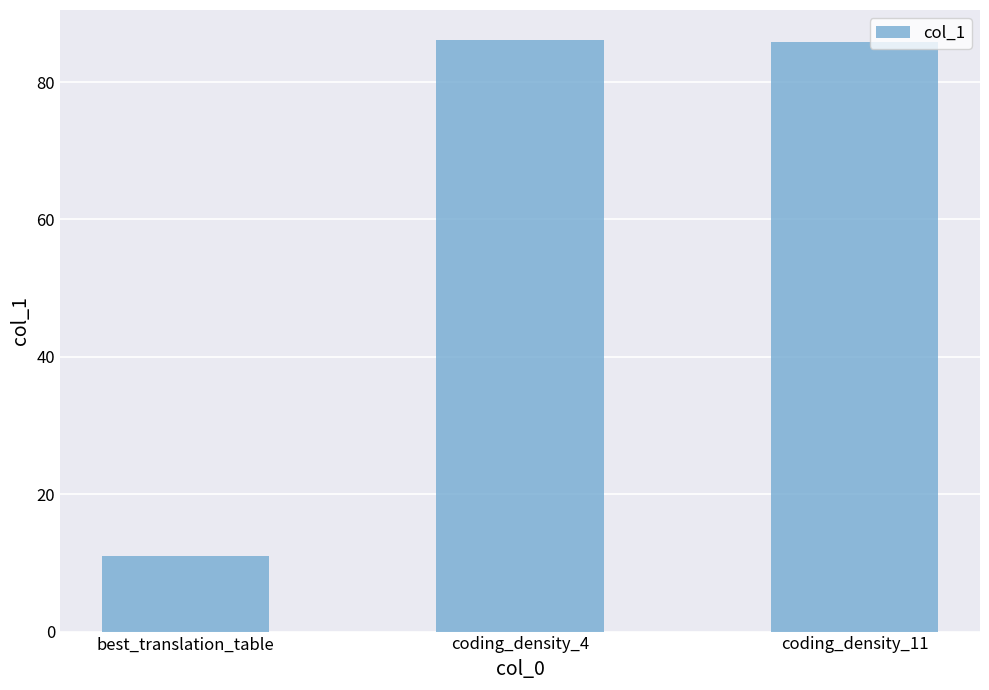

What is the sum of the values at coding_density_4 and coding_density_11?

172.1